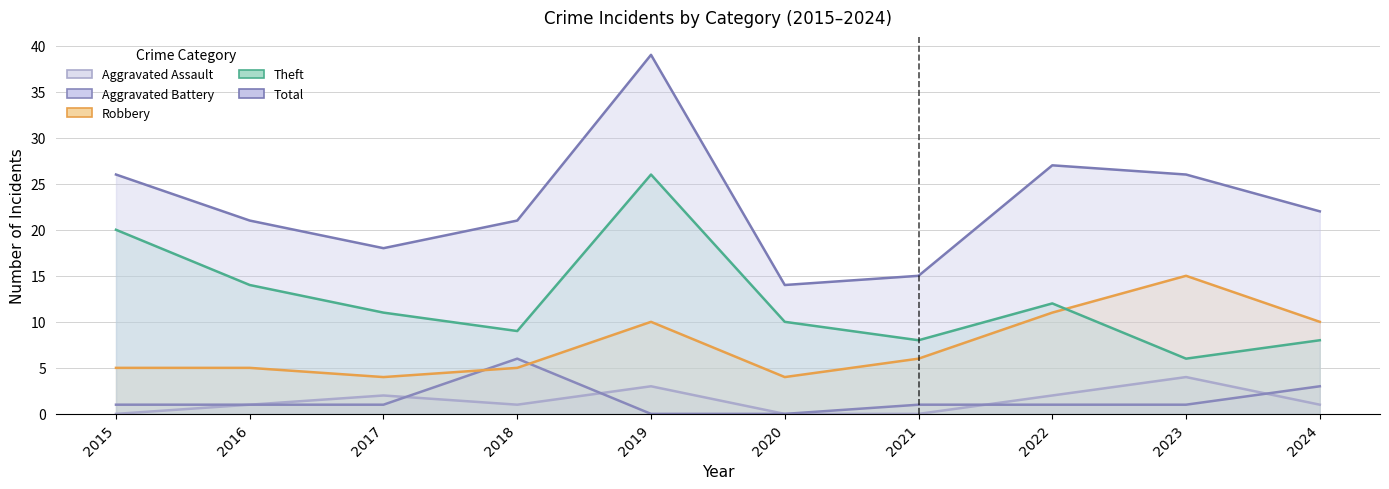

The value of Robbery at 2022 is 7. True or false?

False